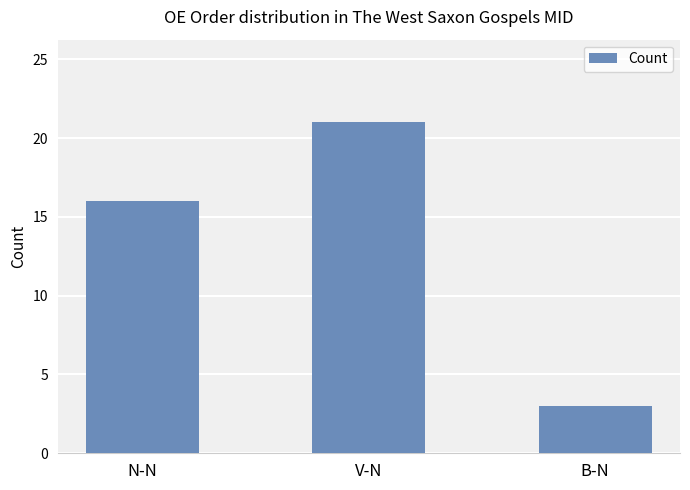

List the labels in order of value, smallest first.

B-N, N-N, V-N